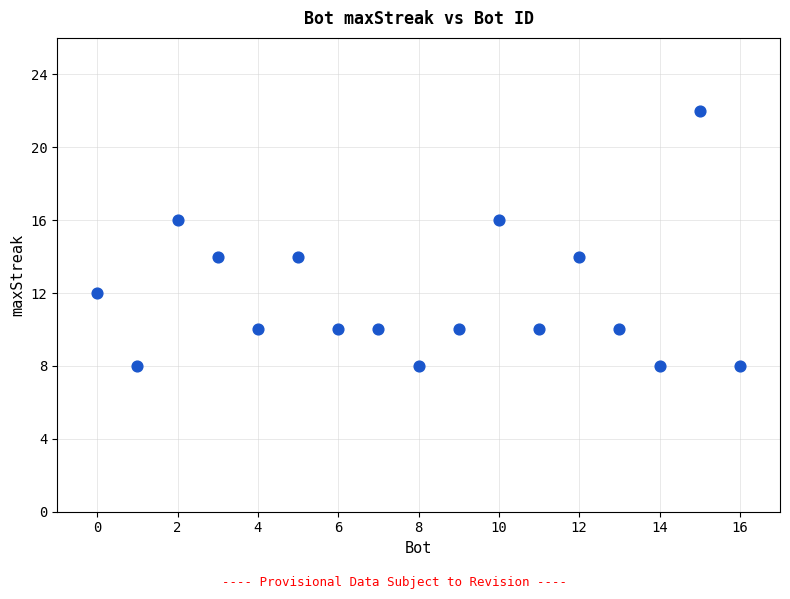

What is the range of Y values (max minus min)?

14